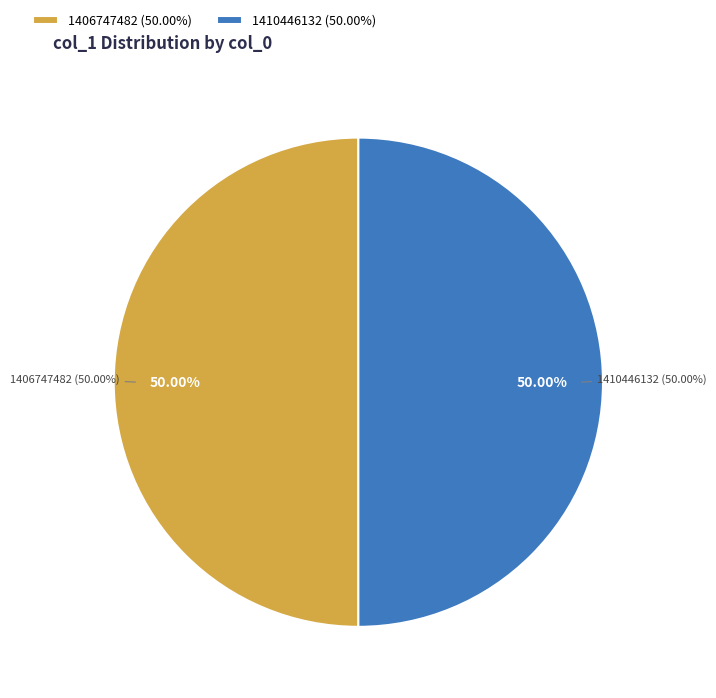

Does any single category account for the majority?

No